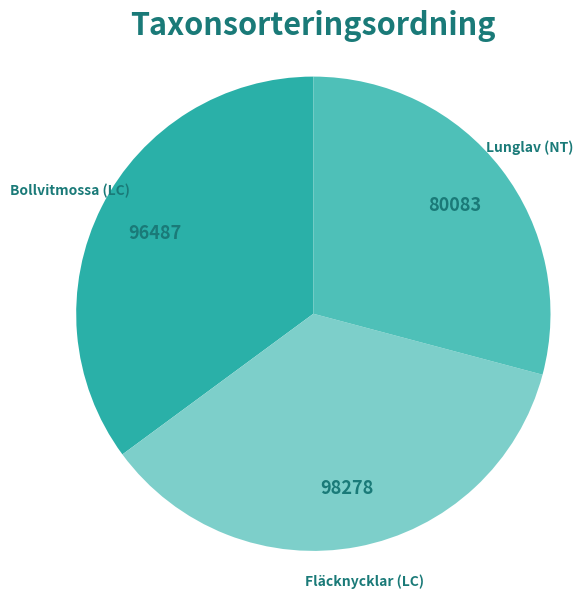

Is there a majority slice in this chart?

No